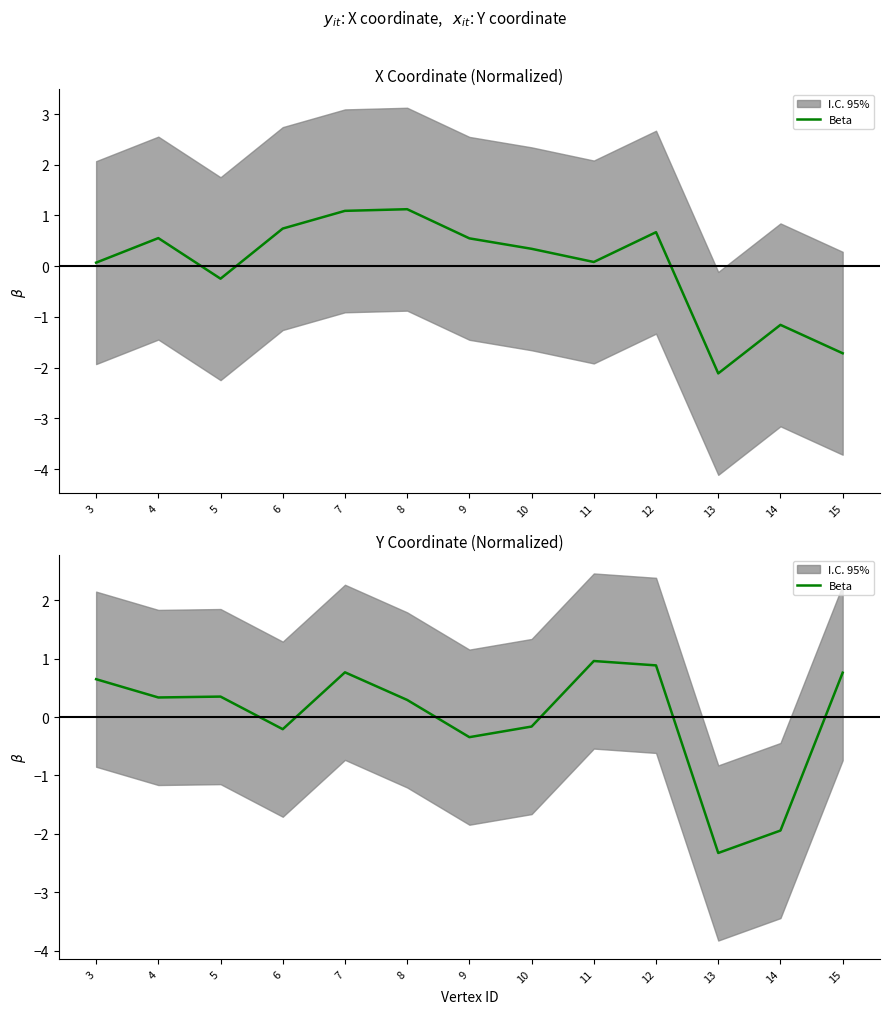

Is it true that the value at 12 is 1.2?

False